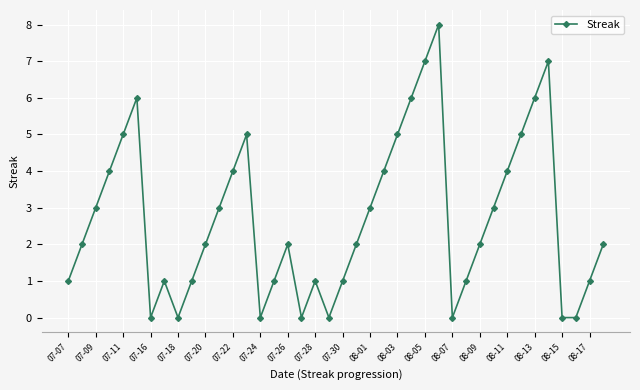

What is the average value?

3